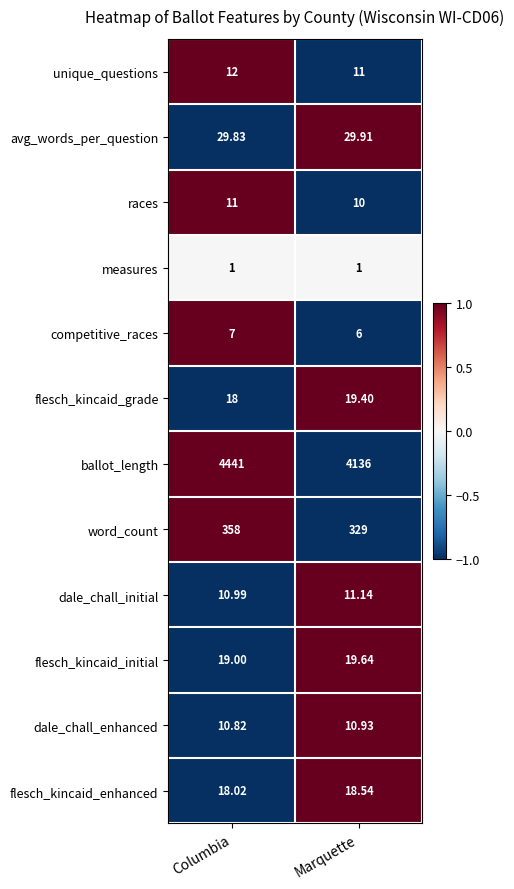

Between Columbia and Marquette, which series saw the biggest shift?

ballot_length